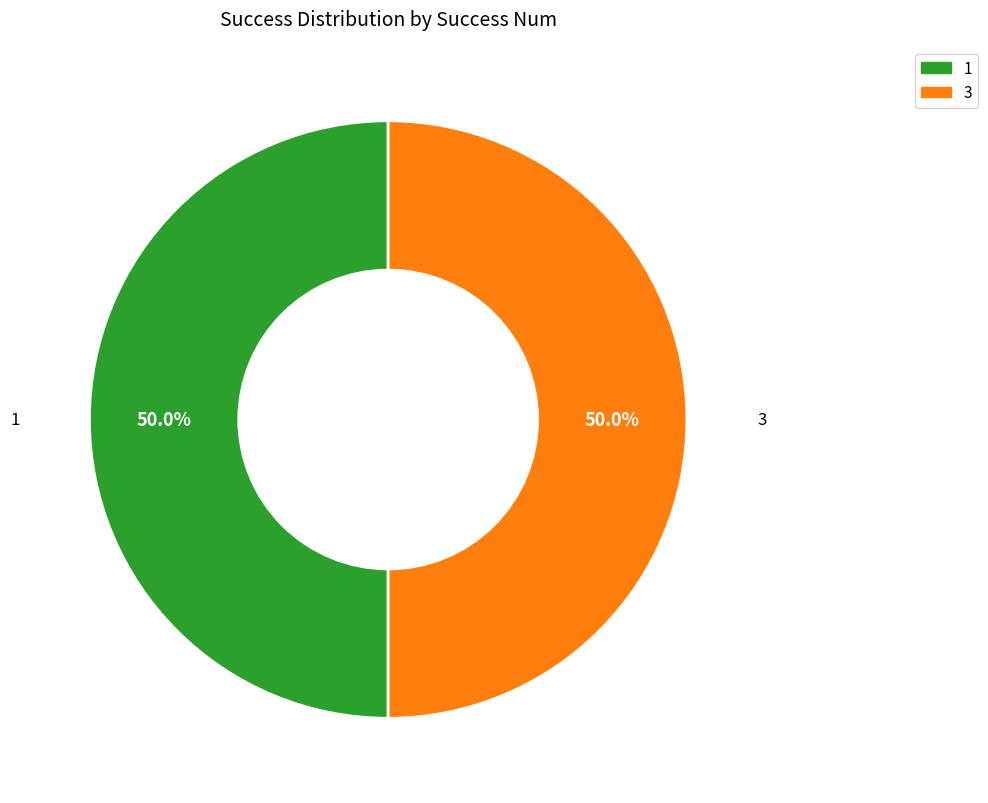

Combined, what portion of the pie is 3 and 1?

100.0%